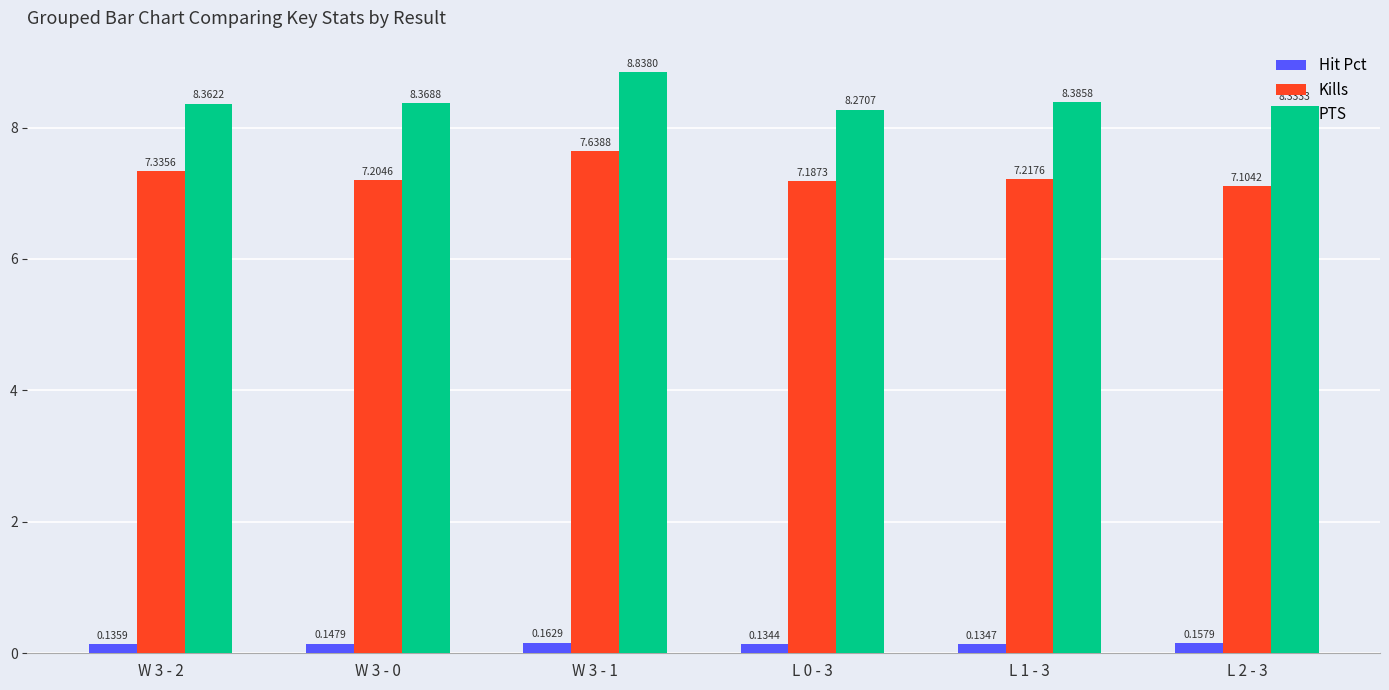

Which series has the largest range (max minus min)?

PTS